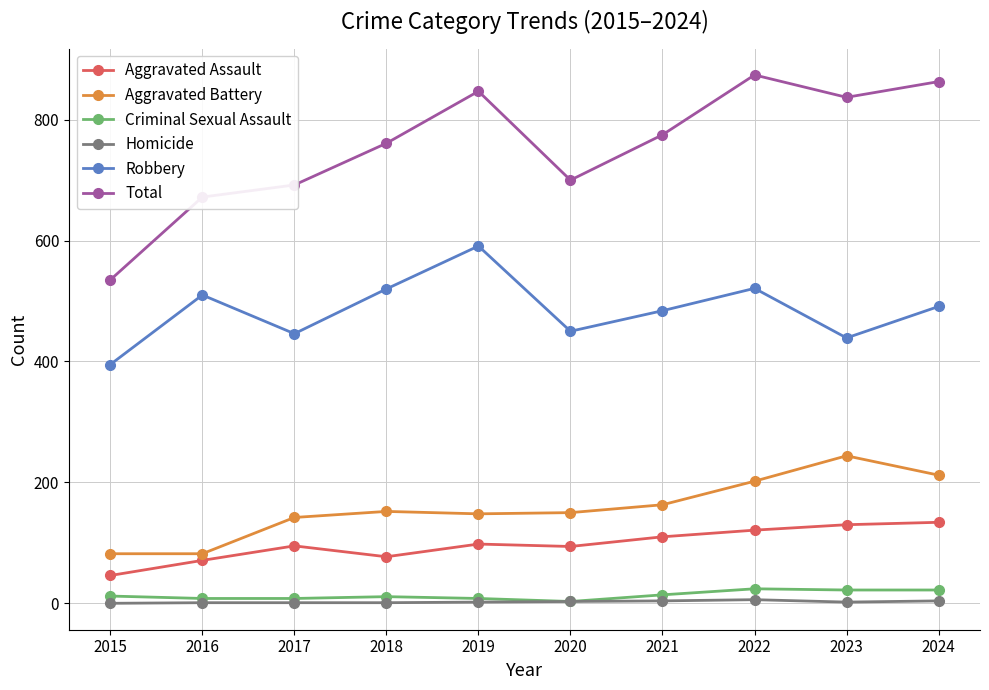

How many data points does each series have?

10